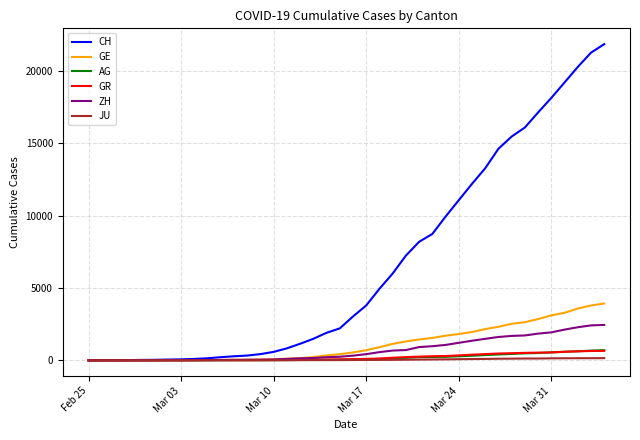

Which series has the largest total across all categories?

CH